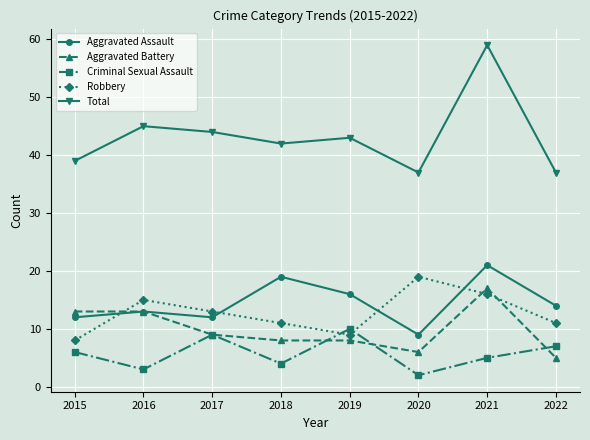

At which label is Robbery closest to 13?

2017